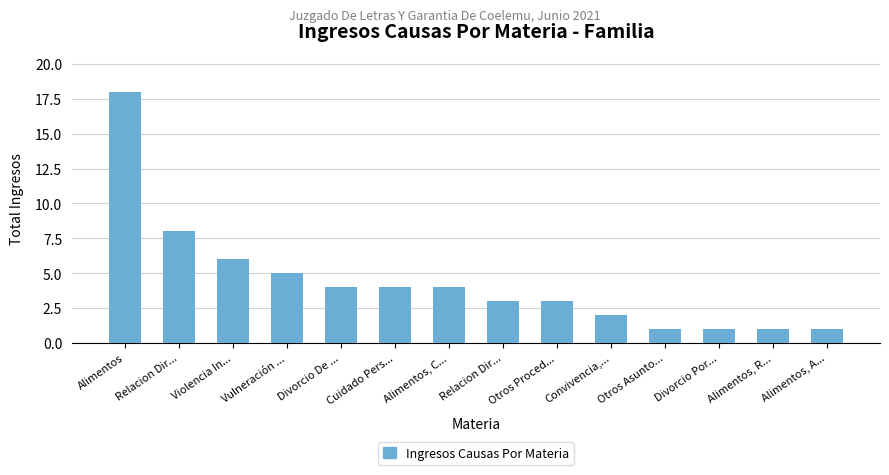

Is it true that the value at Convivencia,... is 1?

False